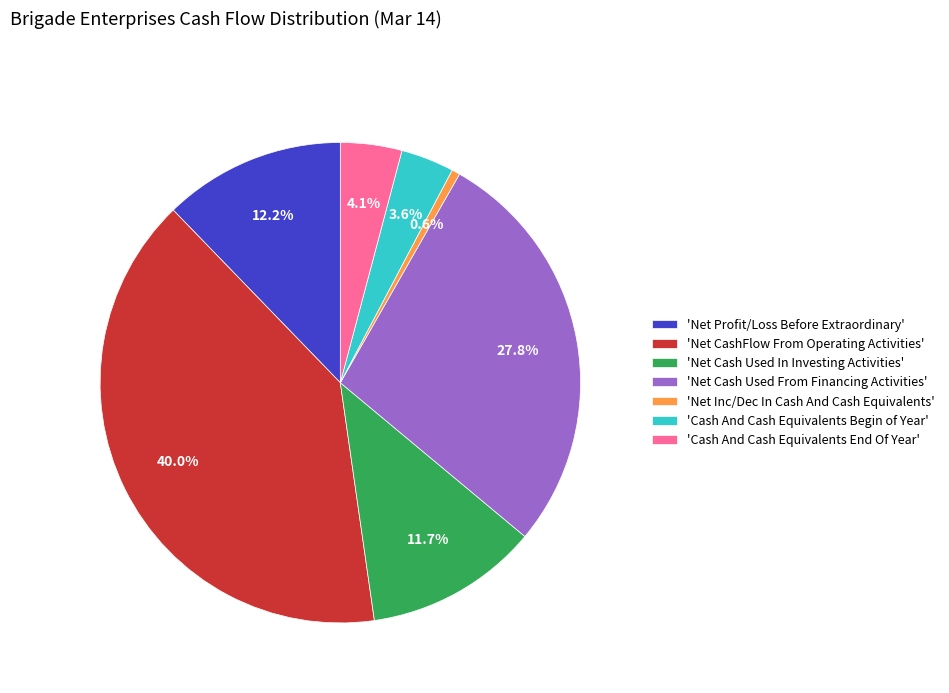

Rank the categories by value from highest to lowest.

'Net CashFlow From Operating Activities', 'Net Cash Used From Financing Activities', 'Net Profit/Loss Before Extraordinary', 'Net Cash Used In Investing Activities', 'Cash And Cash Equivalents End Of Year', 'Cash And Cash Equivalents Begin of Year', 'Net Inc/Dec In Cash And Cash Equivalents'